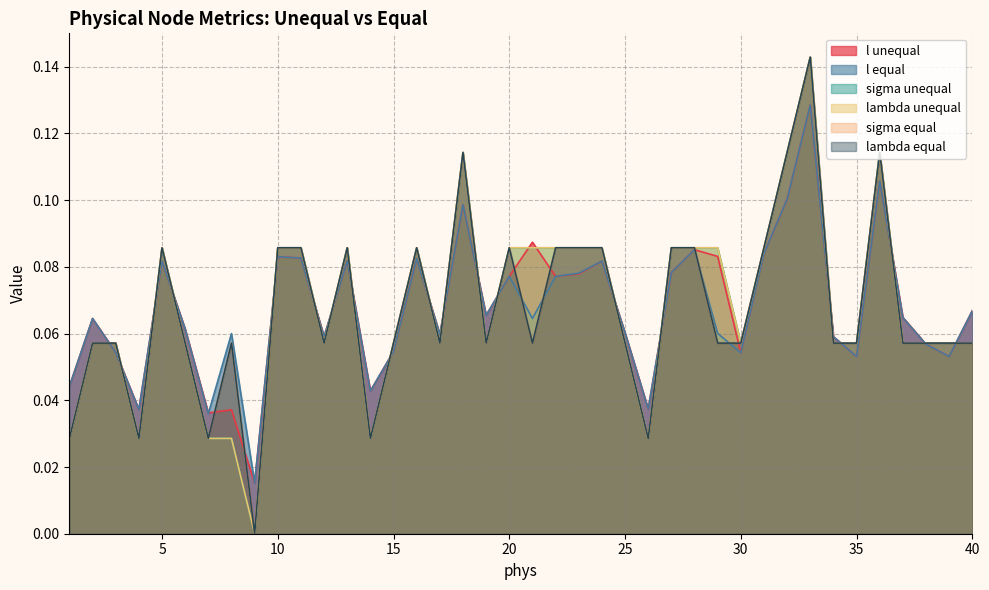

How many lines are shown in the chart?

6